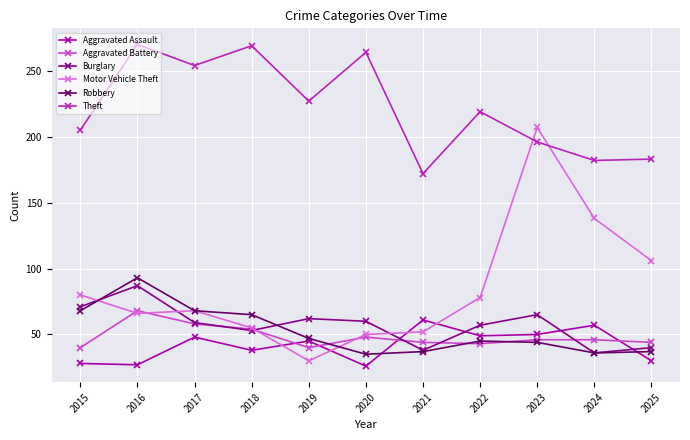

What is the average value of the Robbery series?

52